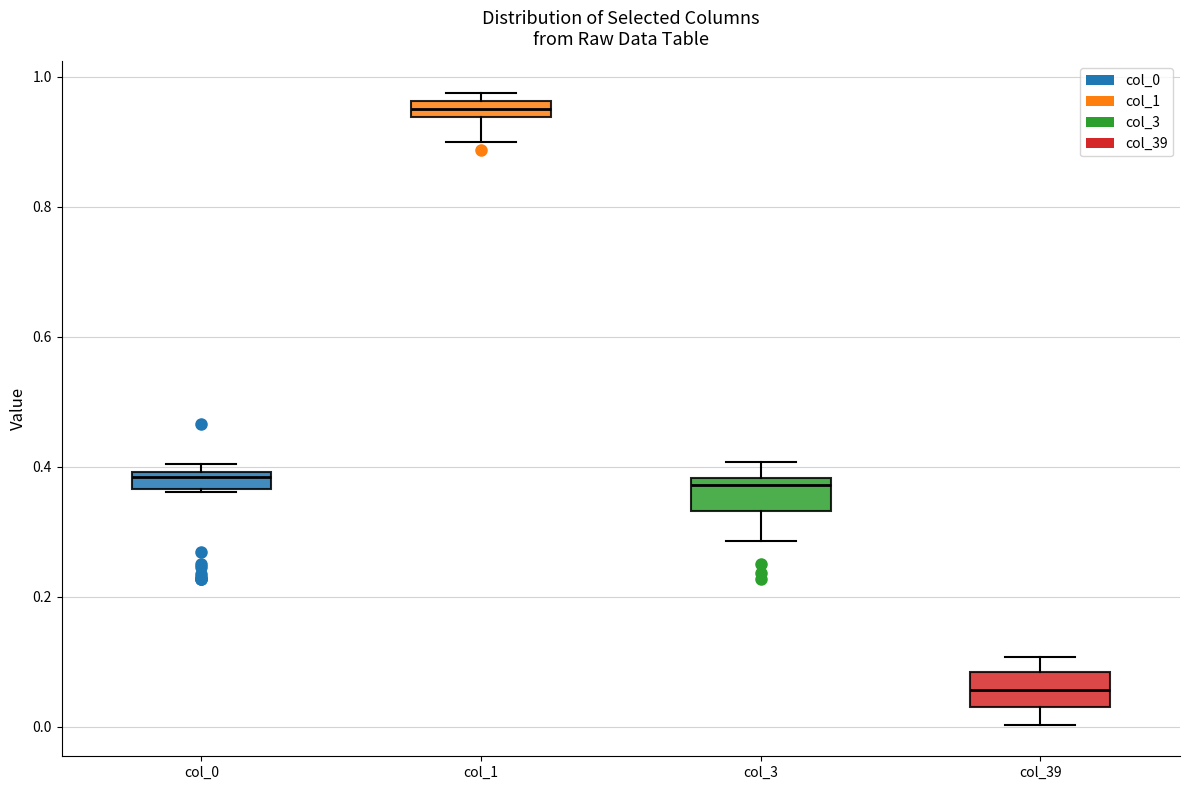

Which box's median line is the highest?

col_1